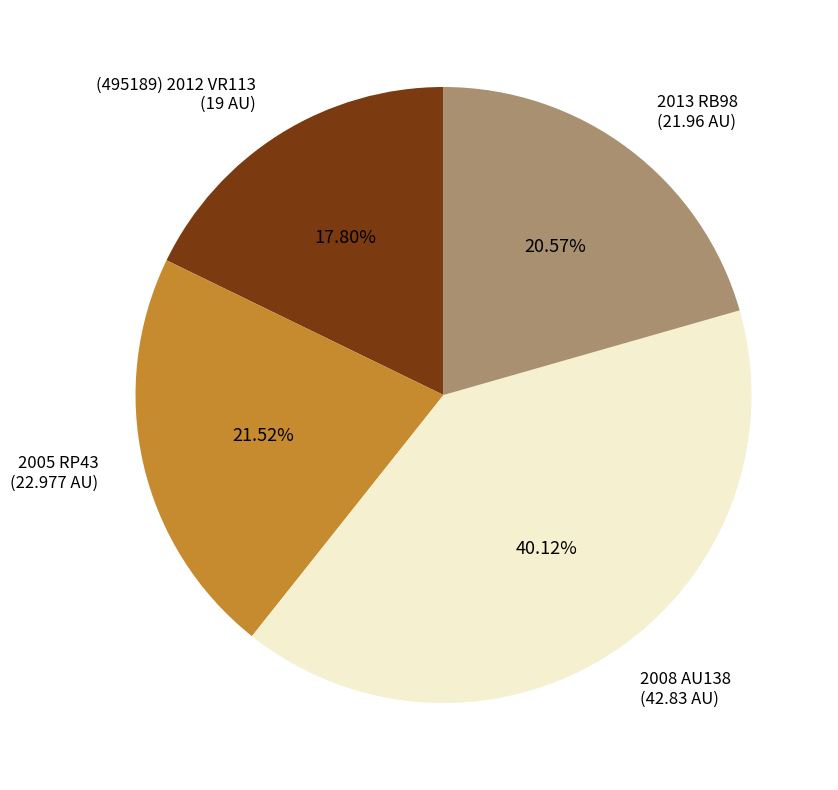

What percentage is NOT represented by 2013 RB98?

79.4%